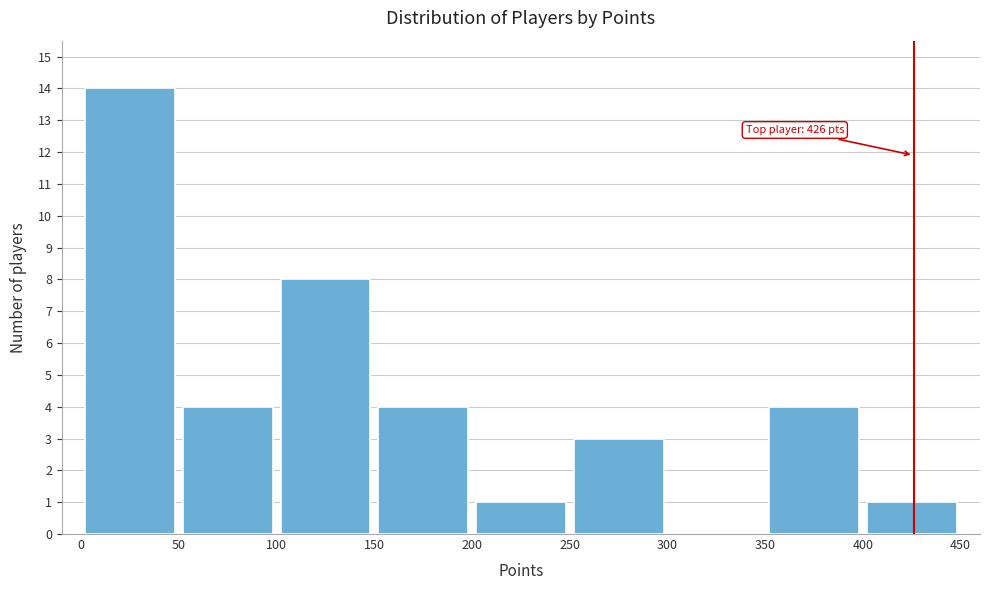

Over which range of the x-axis is the bar tallest?

0 to 50